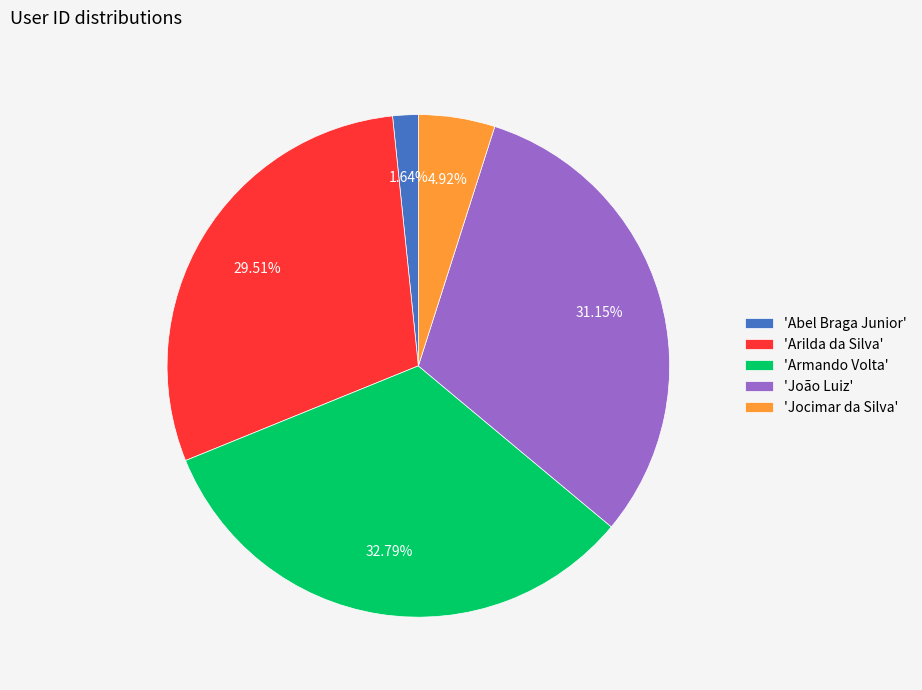

Is there any slice that represents more than half of the pie?

No